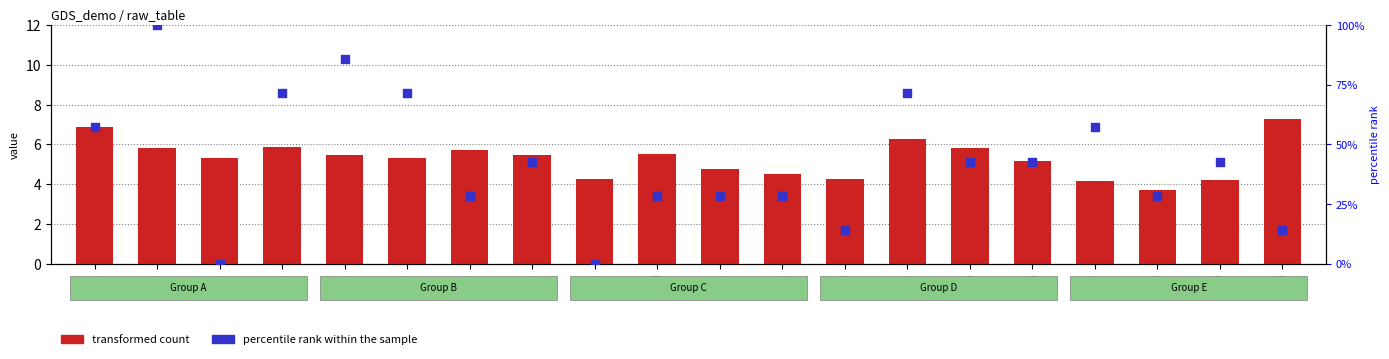

Which series contains the highest Y value?

transformed count